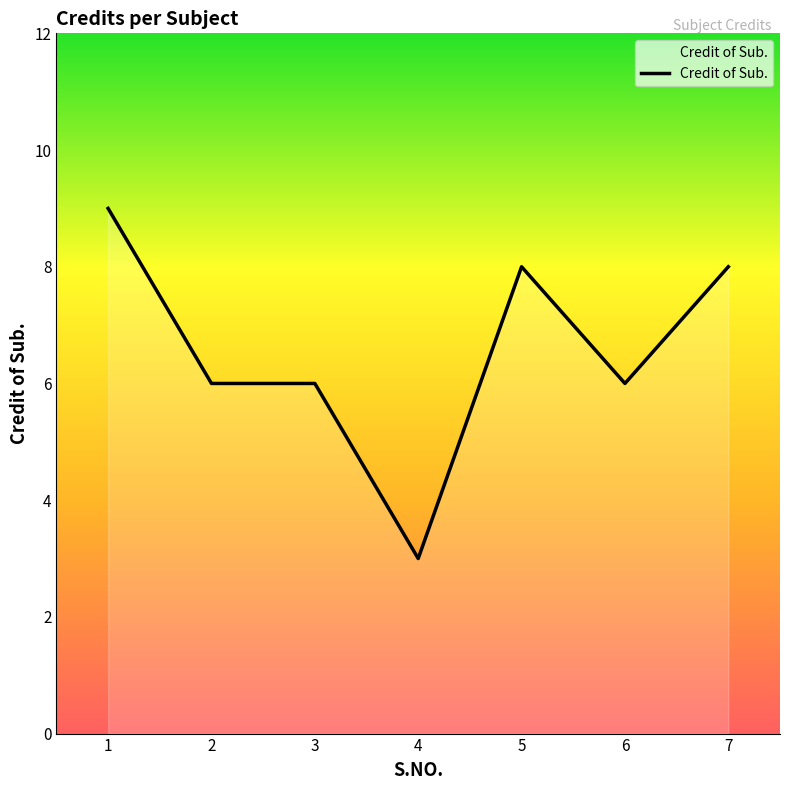

What is the sum of all values?

46